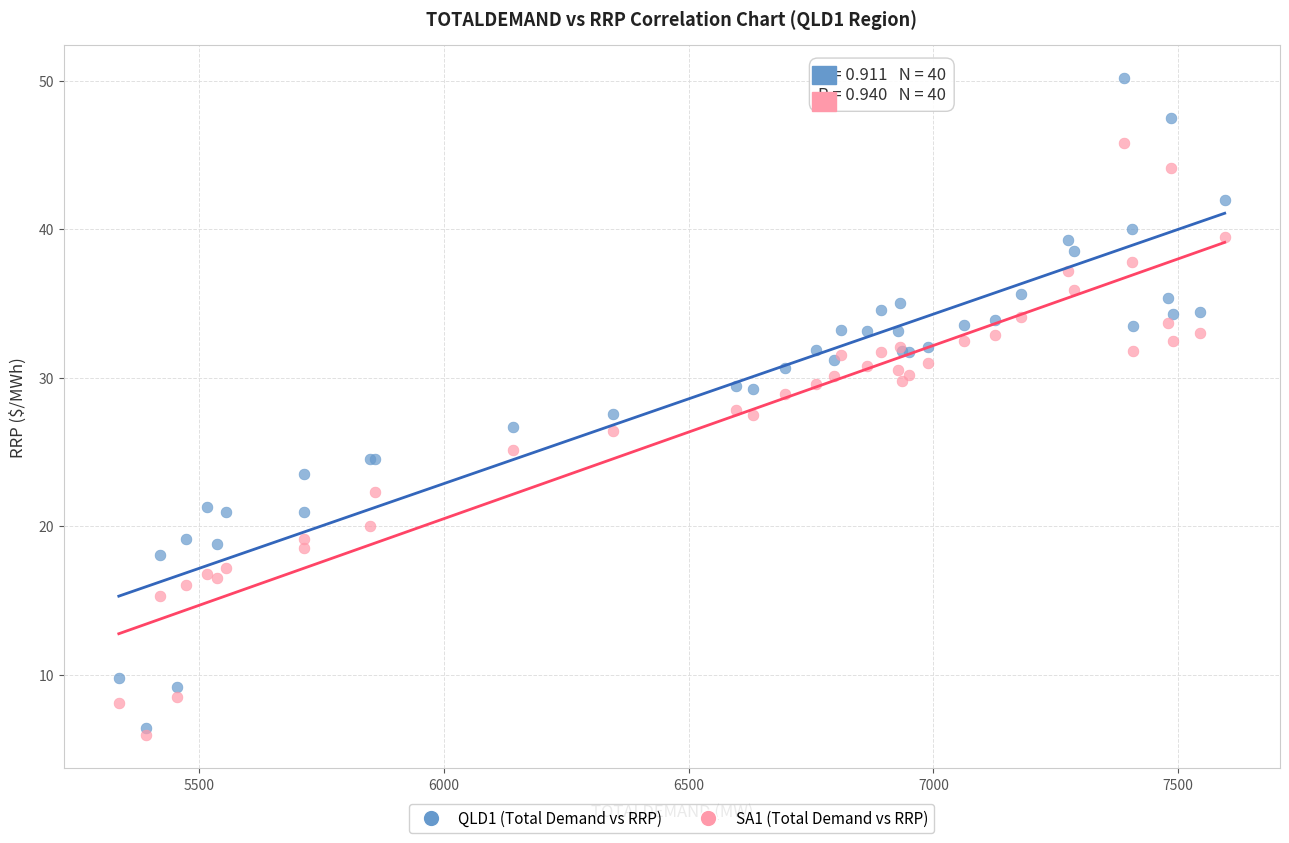

Which series reaches the maximum Y coordinate?

QLD1 (Total Demand vs RRP)